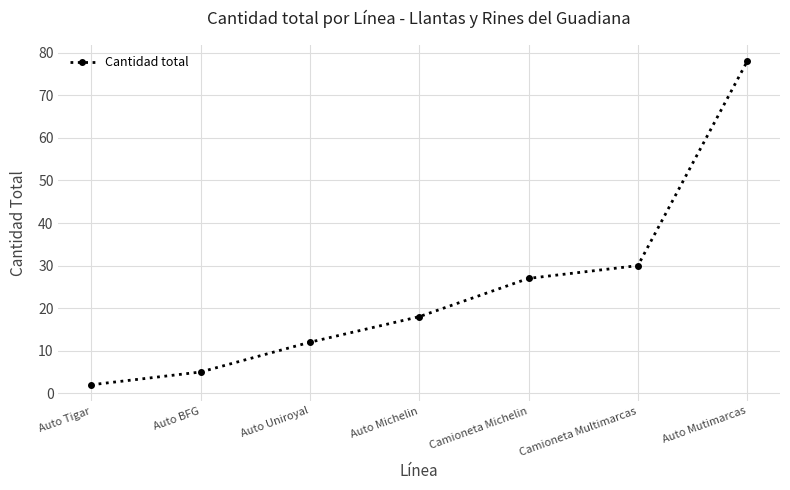

What position from the left is Auto BFG?

2